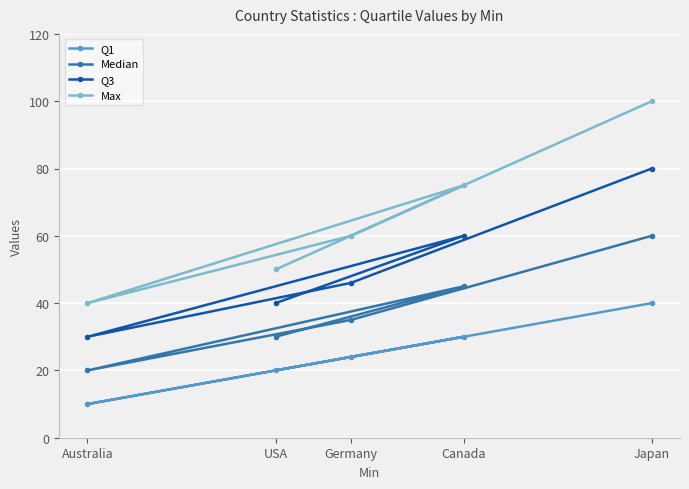

How many categories are shown in the chart?

5